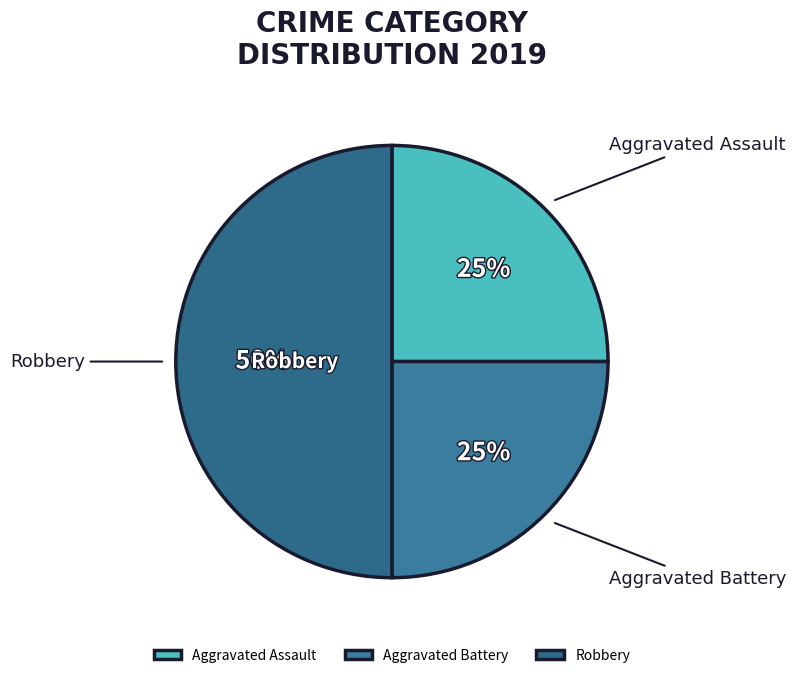

Count the number of slices in the pie.

3